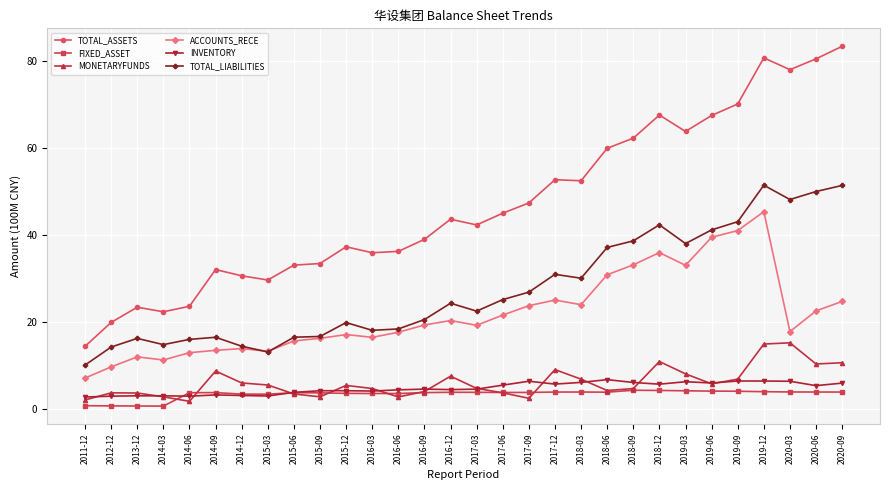

Which series has the largest total across all categories?

TOTAL_ASSETS